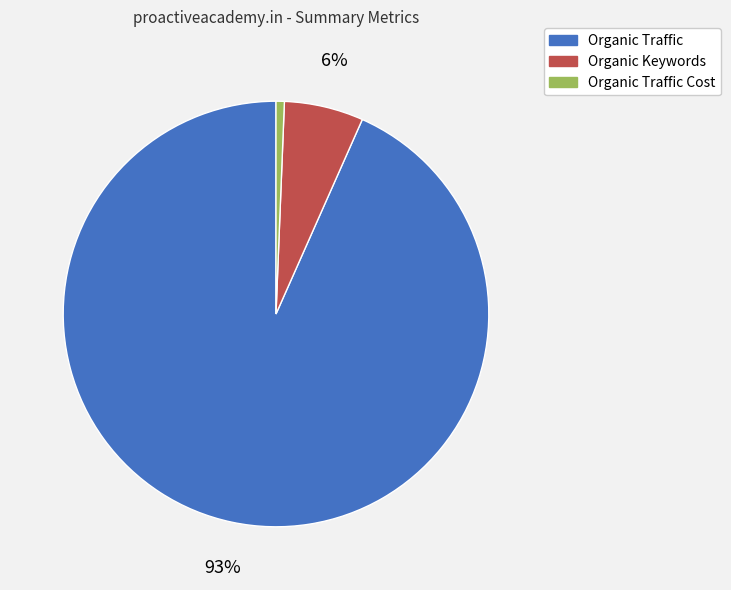

To the nearest percent, what is the average slice percentage?

33%